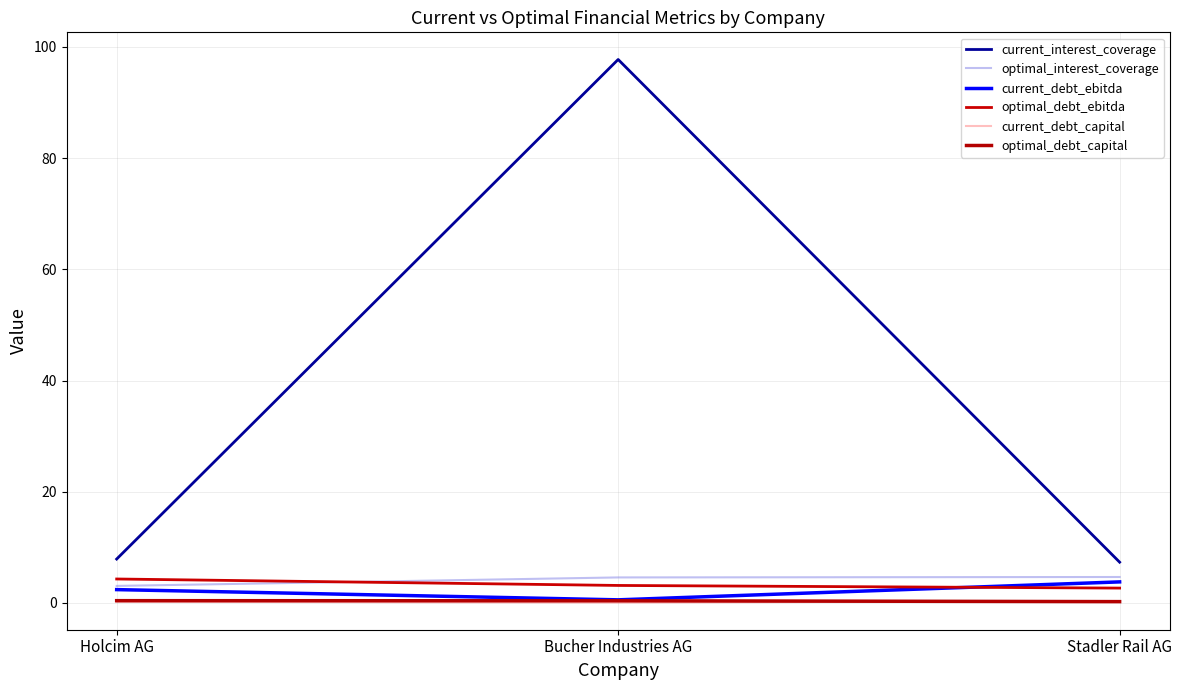

Which has a higher value, Stadler Rail AG or Holcim AG?

Holcim AG